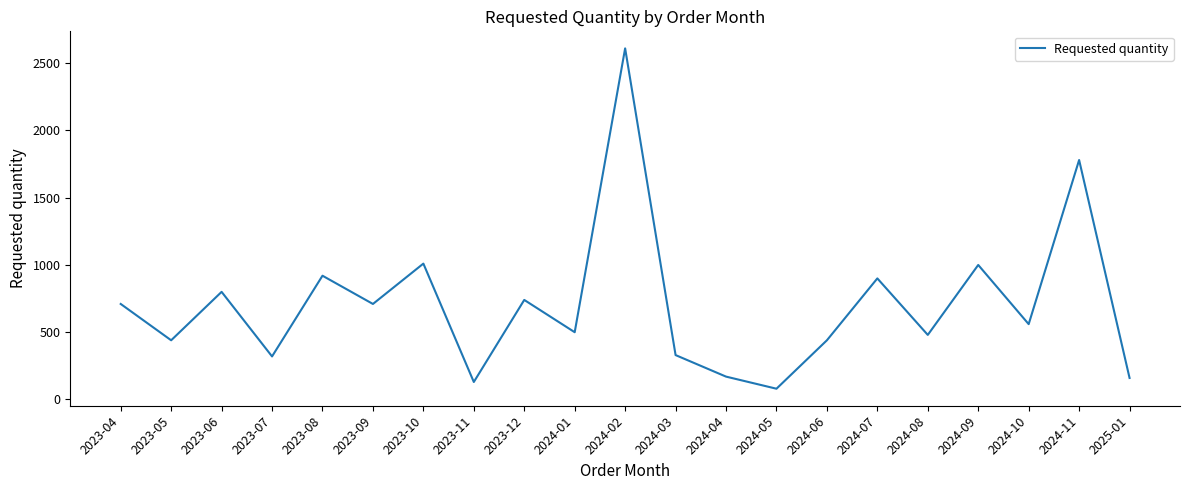

How many lines are shown in the chart?

1